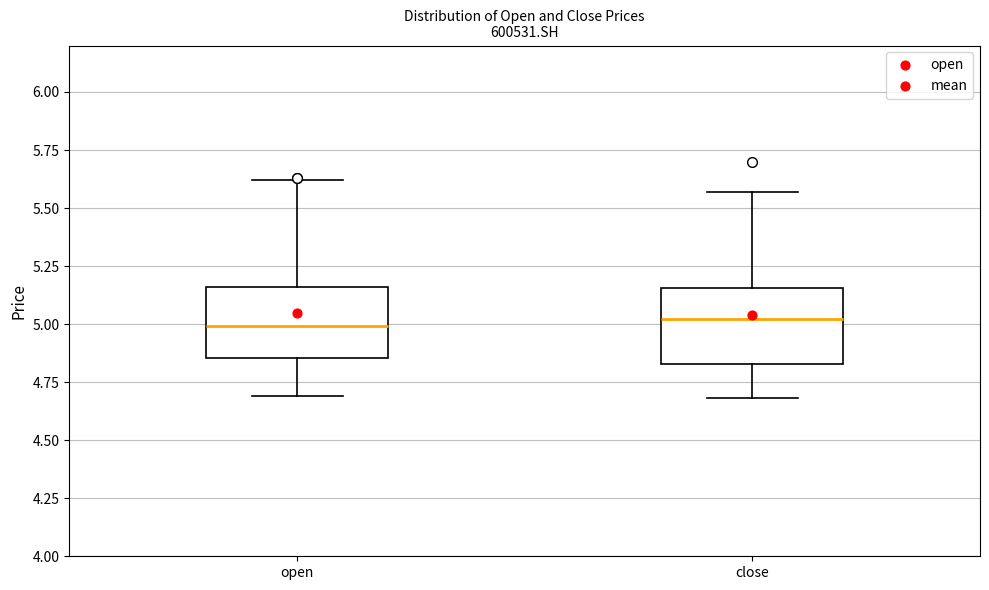

Reading left to right, transcribe this box plot: for each box, give where its median line is, the range the box spans, and where its two whiskers end, as read against the y-axis. The values are not printed on the chart, so give them approximately, as read against the axis.

open: median 5.00, box 4.85 to 5.15, whiskers 4.70 to 5.60
close: median 5.00, box 4.85 to 5.15, whiskers 4.70 to 5.55